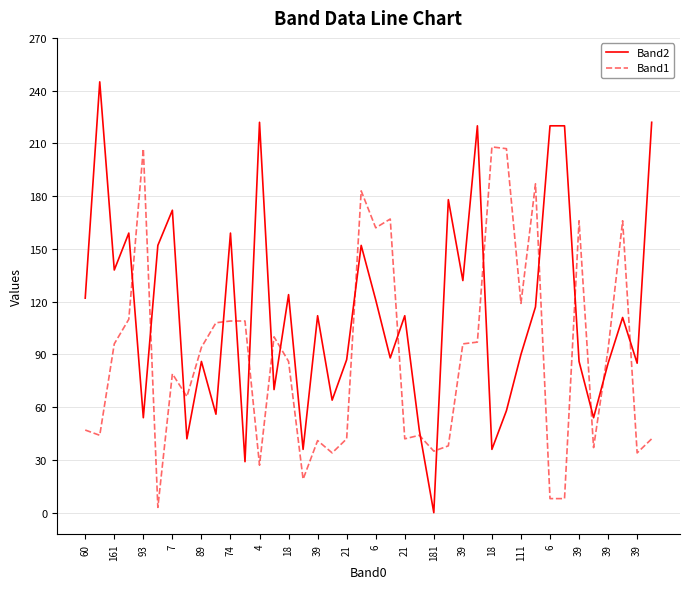

Which series ends up on top after the final intersection of Band2 and Band1?

Band2